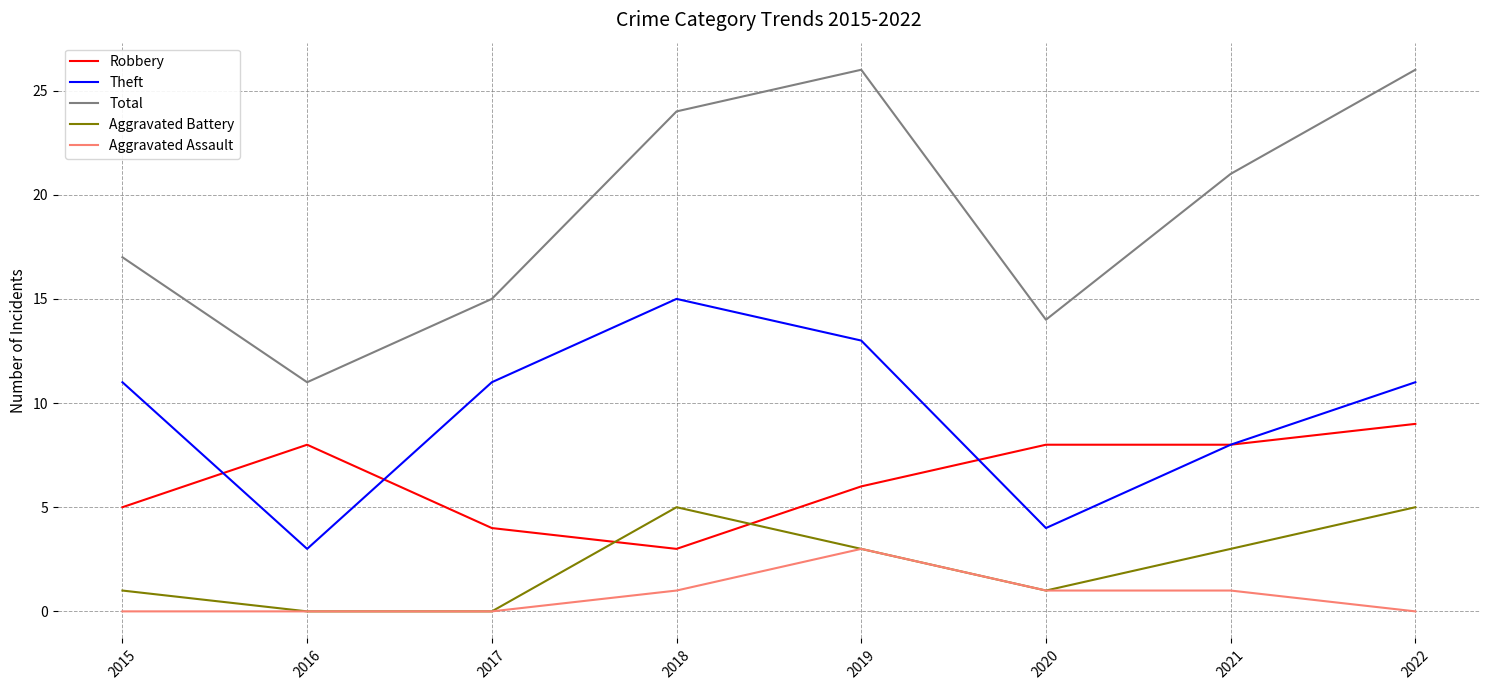

What is the difference between the second highest and second lowest values in the Aggravated Assault series?

1